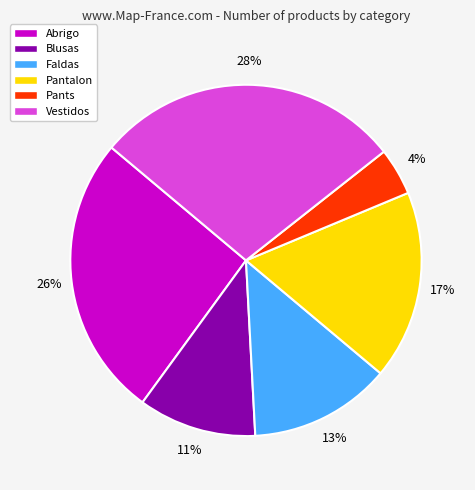

To the nearest percent, what is the combined percentage of Faldas and Abrigo?

39%